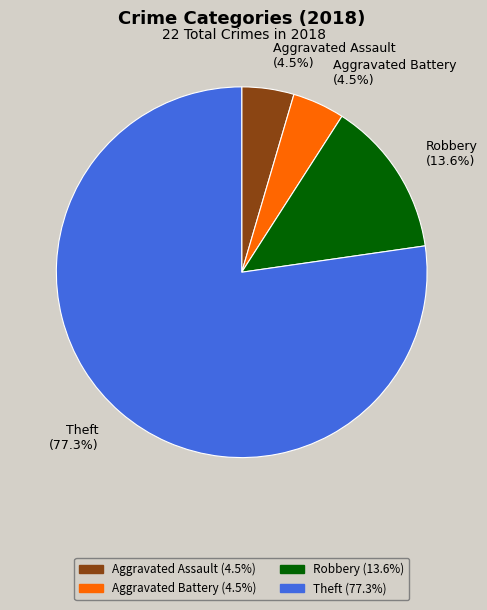

Approximately how many times larger is the value at Robbery compared to Aggravated Assault?

3.0